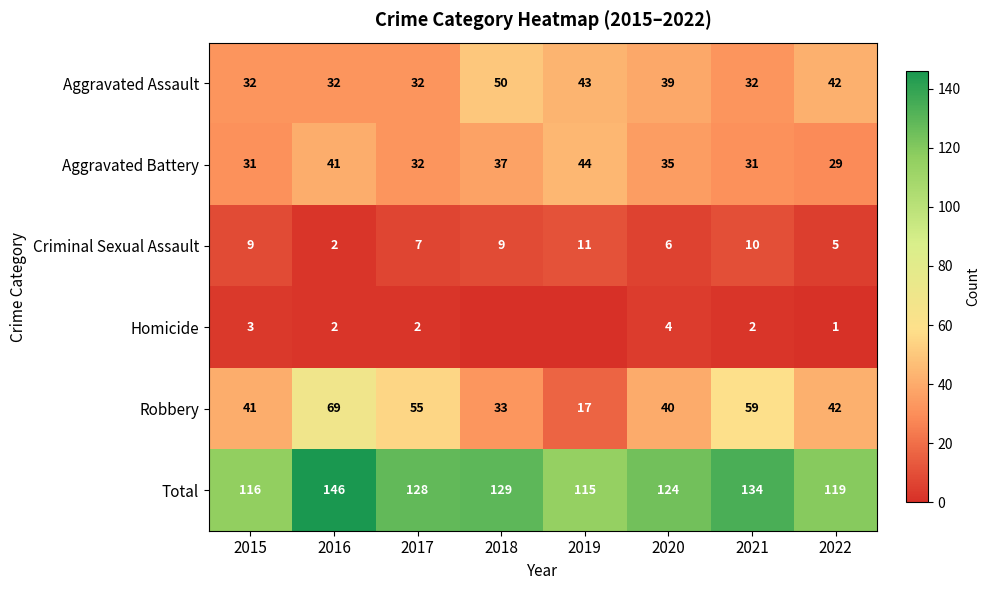

What is the difference between the highest and lowest values at 2022?

118